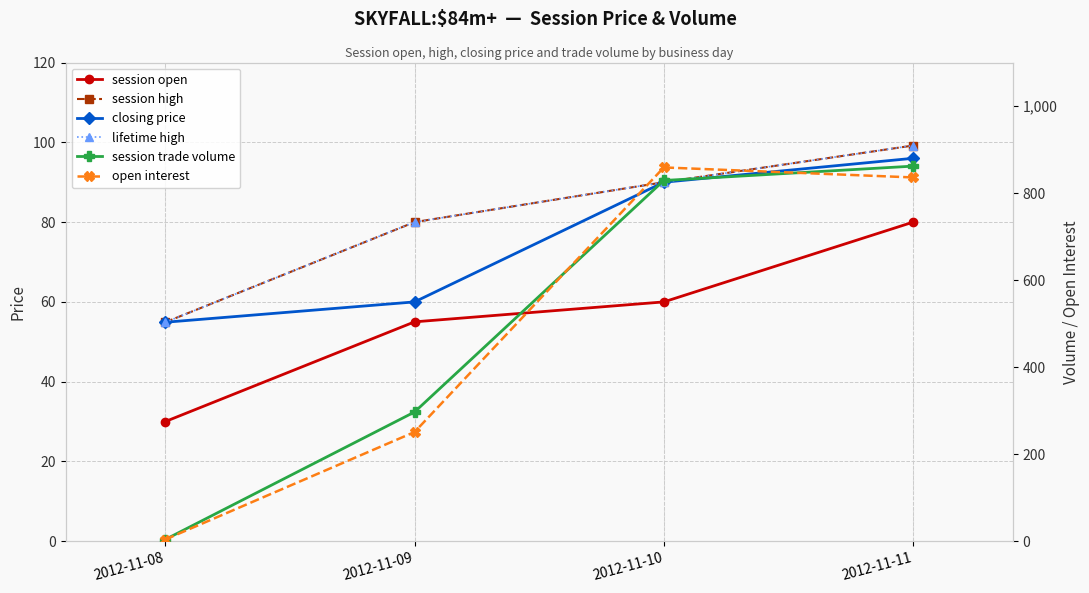

True or false: lifetime high and session open intersect in this chart.

False